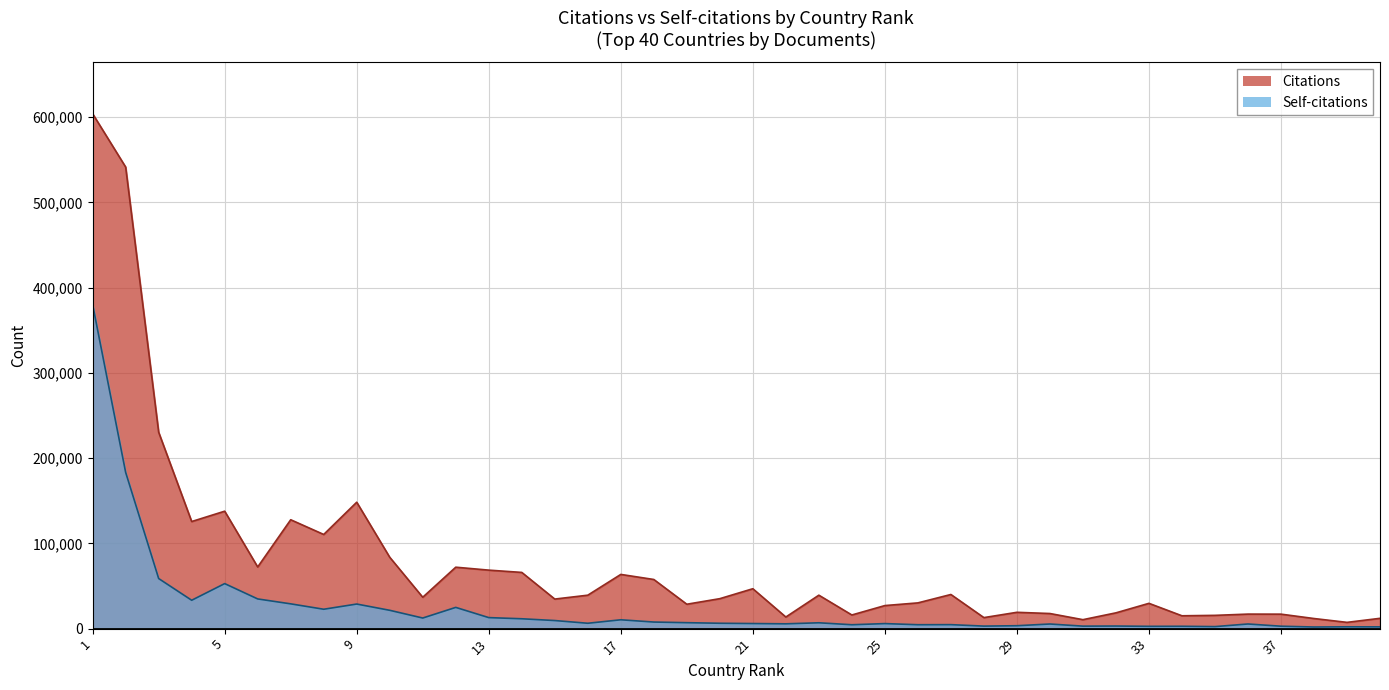

What is the value of the Citations point at the 38th from the left?

11851